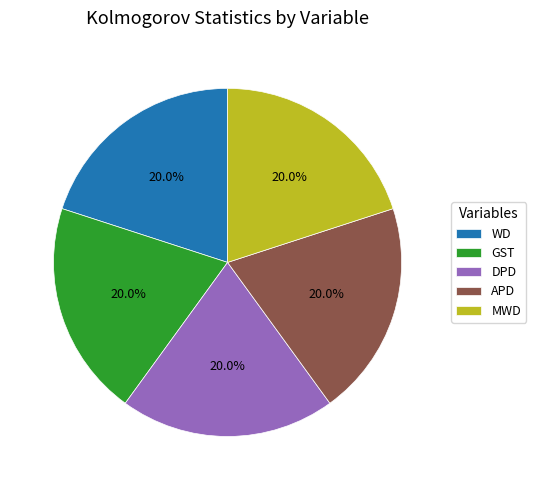

Does APD account for over 50% of the chart?

No